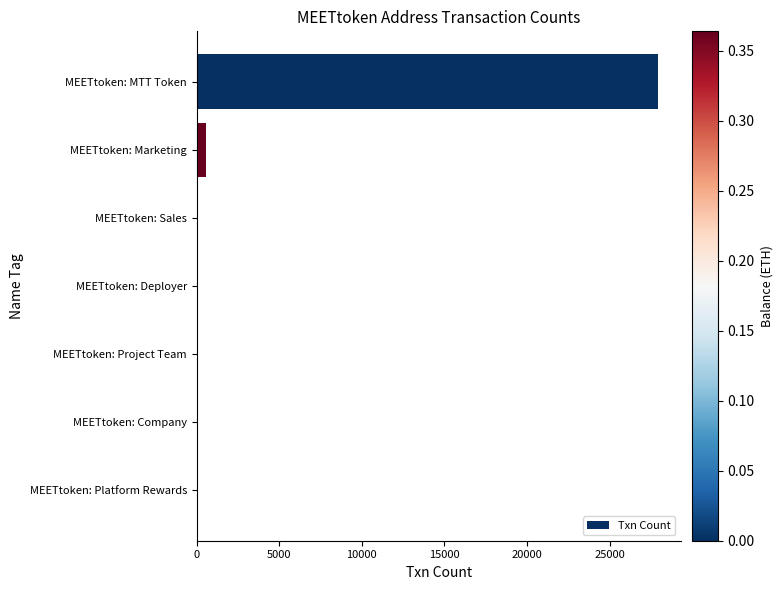

What is the maximum value shown in the chart?

27913